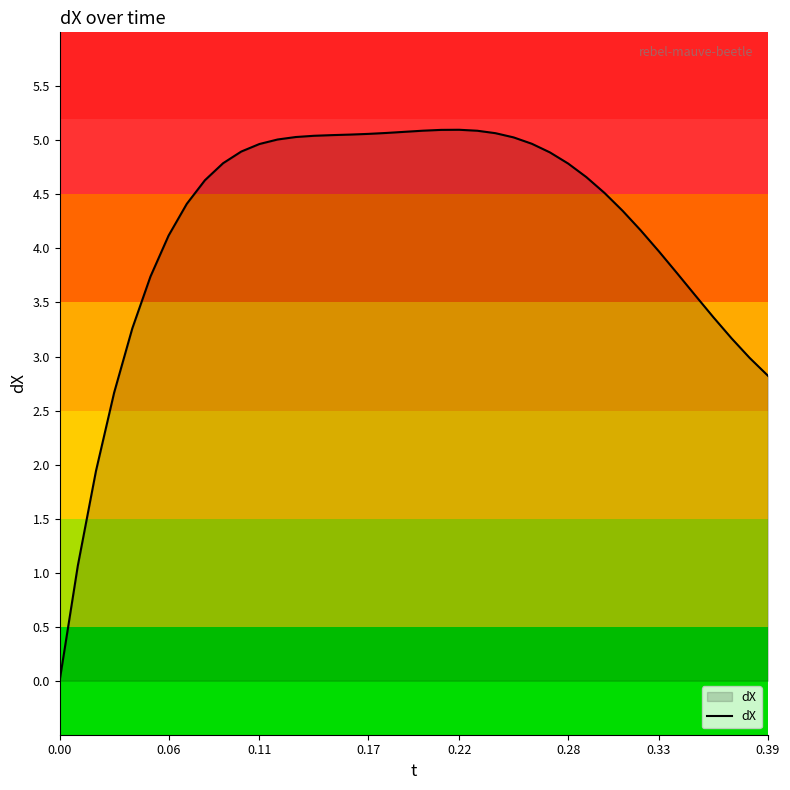

What is the difference between the maximum and minimum values?

5.1